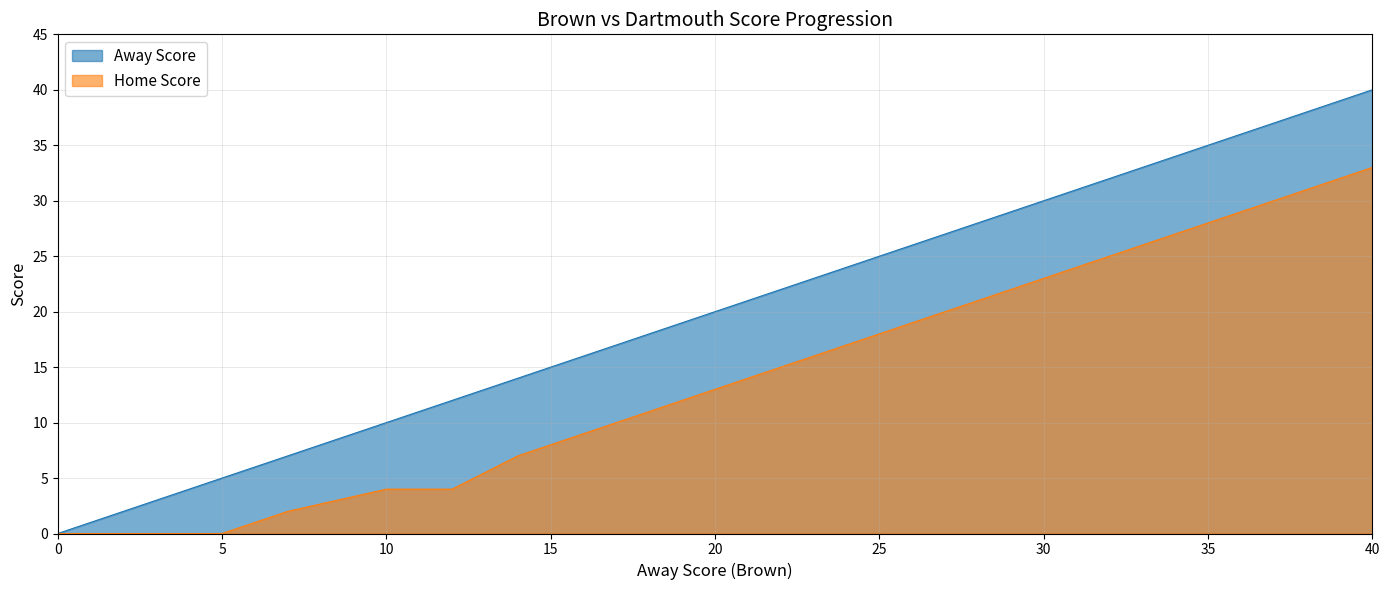

Is the value of Home Score at 7 greater than the value of Away Score at 36?

No